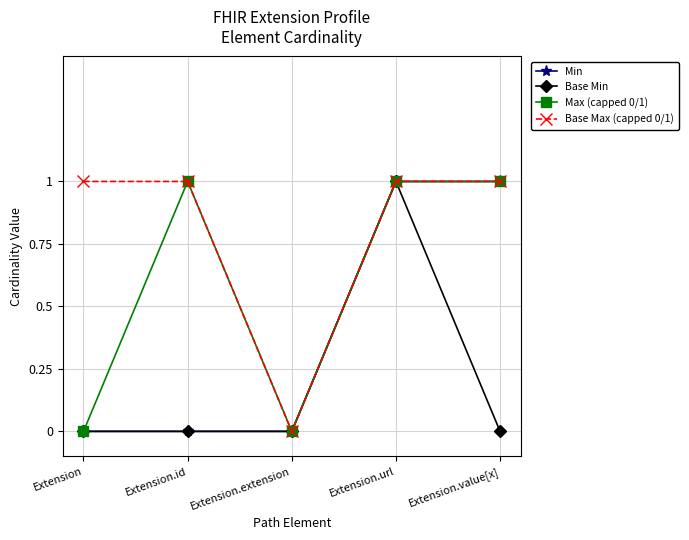

At which category does Base Max (capped 0/1) reach its first local valley?

Extension.extension